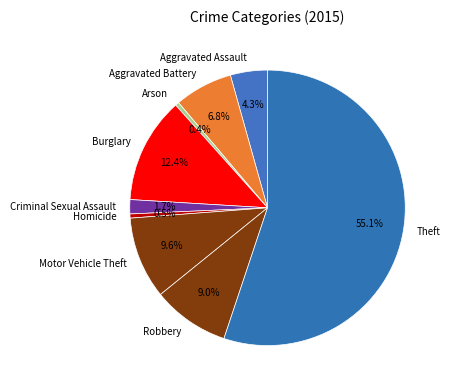

Do Aggravated Assault and Robbery together represent more than half of the pie?

No